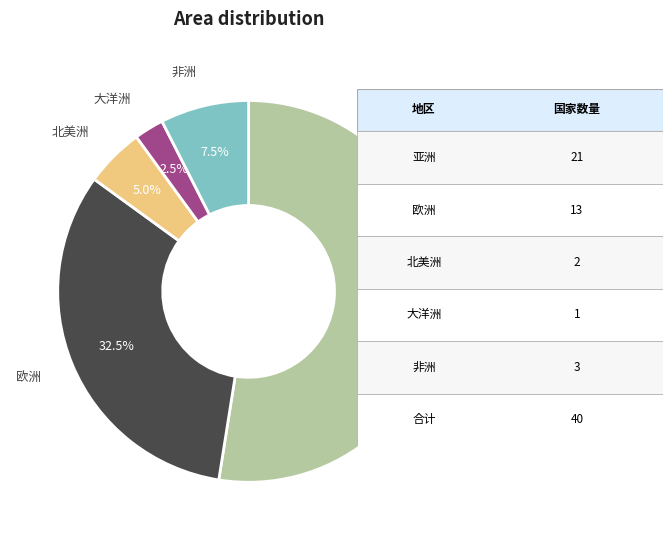

How many segments does this pie chart have?

5